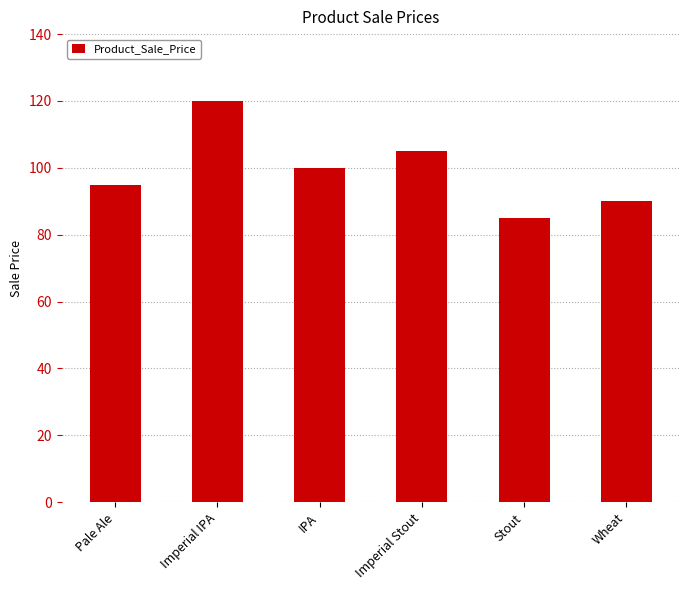

Rank the categories by value from highest to lowest.

Imperial IPA, Imperial Stout, IPA, Pale Ale, Wheat, Stout